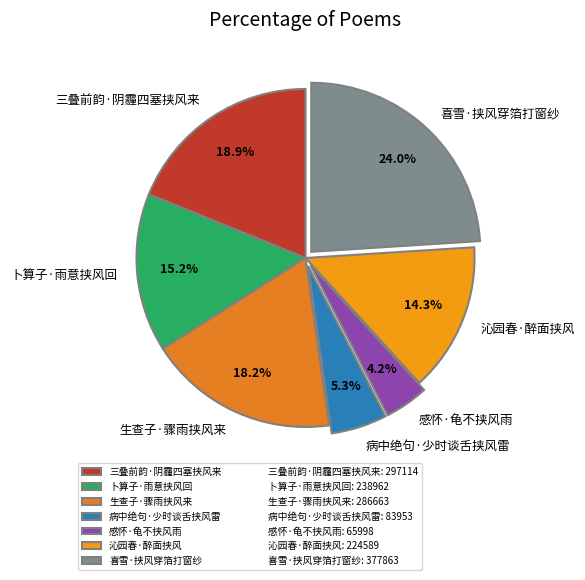

Does 卜算子·雨意挟风回 represent more than half of the total?

No